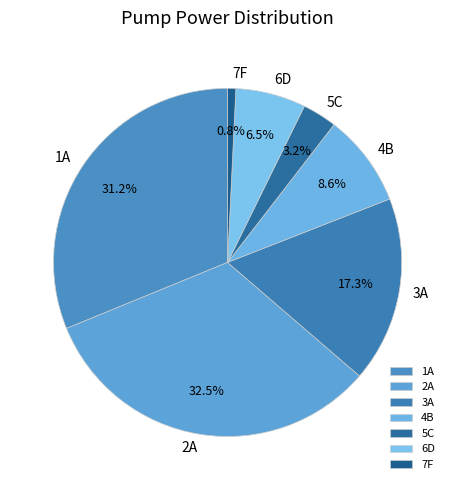

Is it true that 7F is 9% of the pie?

False